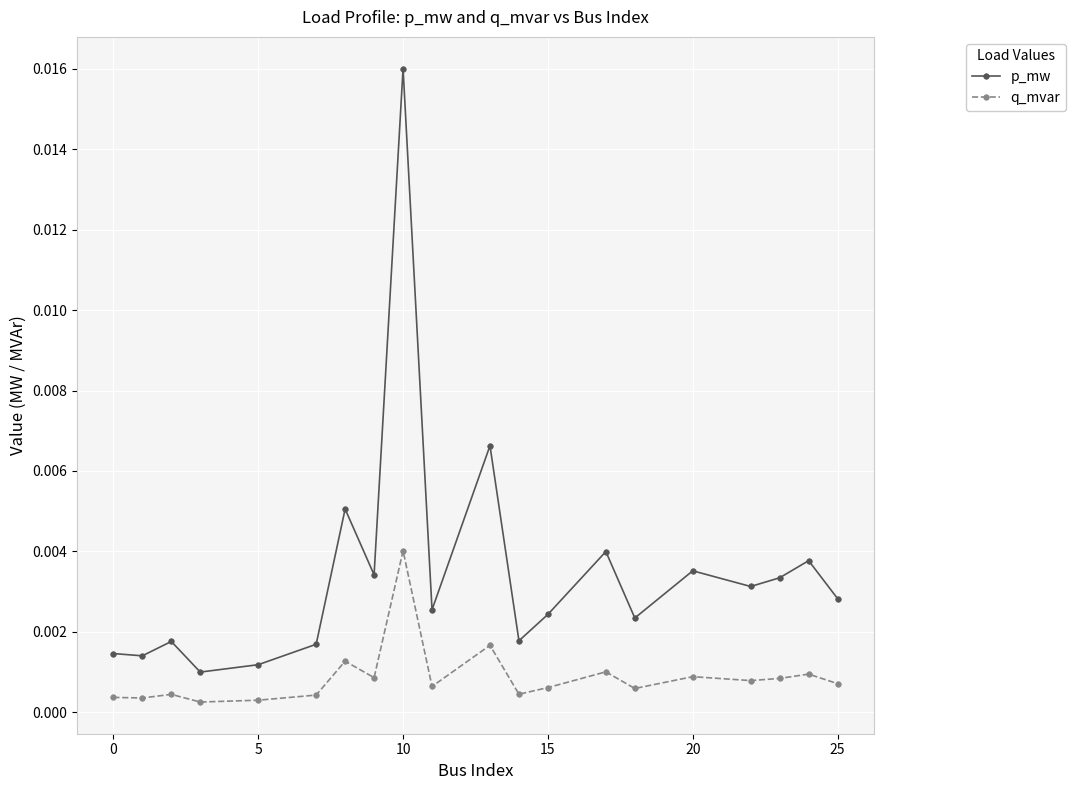

Which series has the widest spread of values?

p_mw